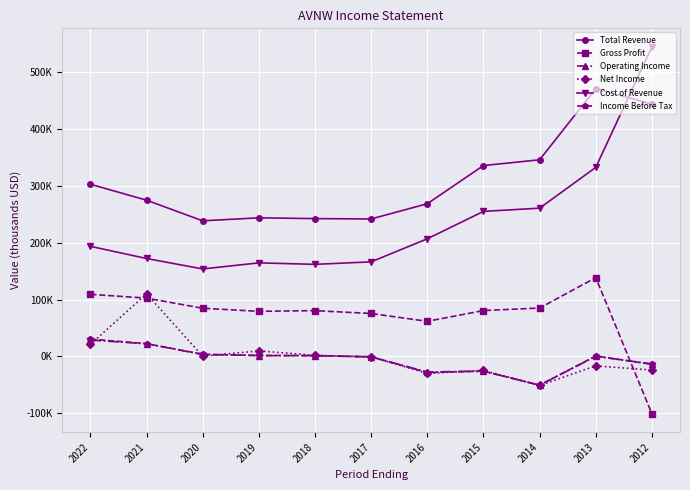

Between 2015 and 2014, which series saw the biggest shift?

Net Income